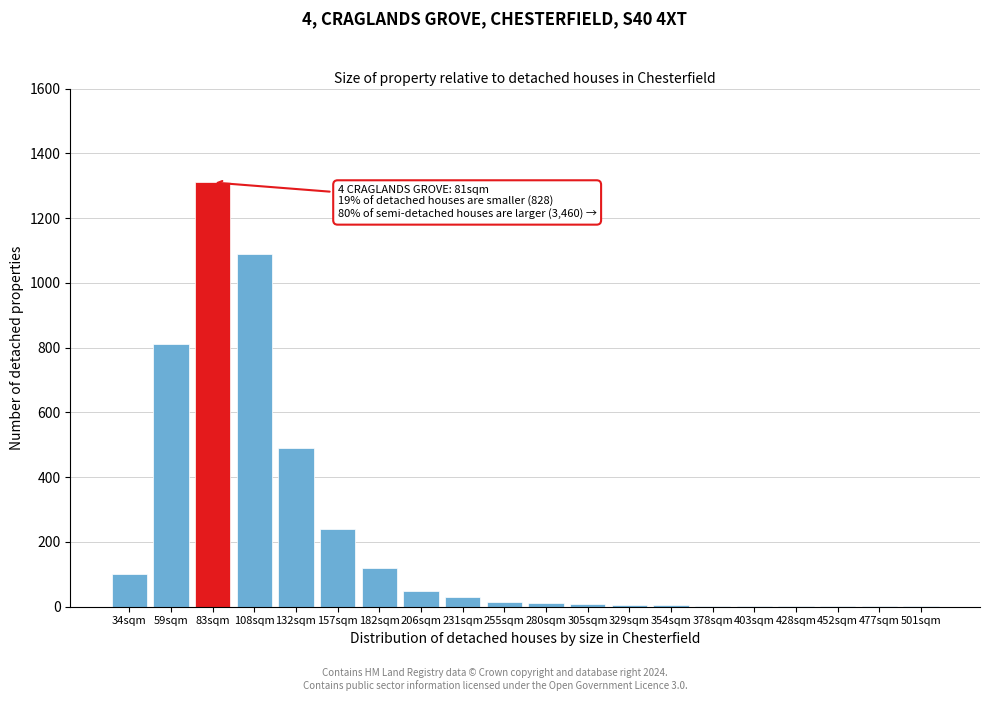

The value at 83sqm is 1310. True or false?

True